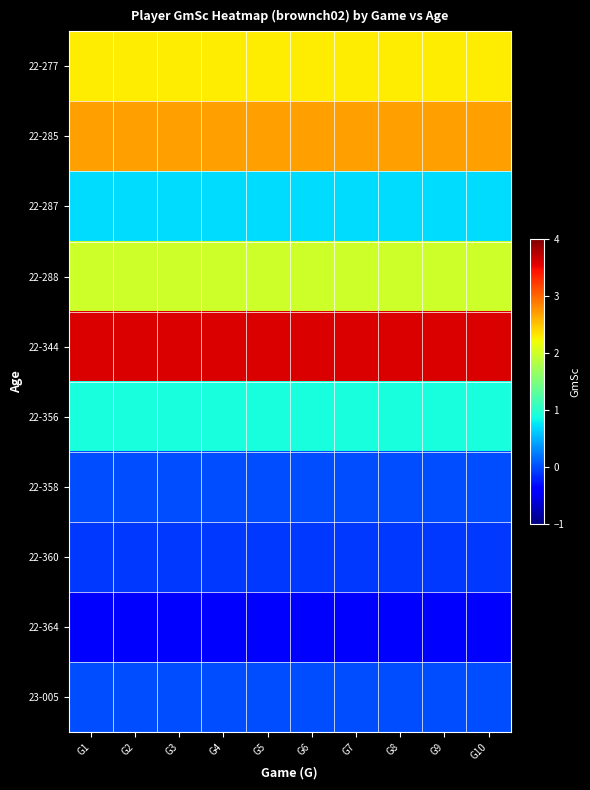

Which series has the largest total across all categories?

22-344